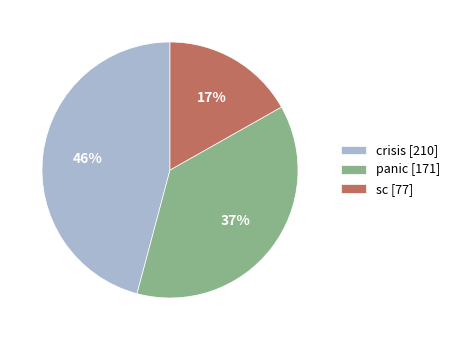

Is the sum of sc [77] and crisis [210] greater than half?

Yes